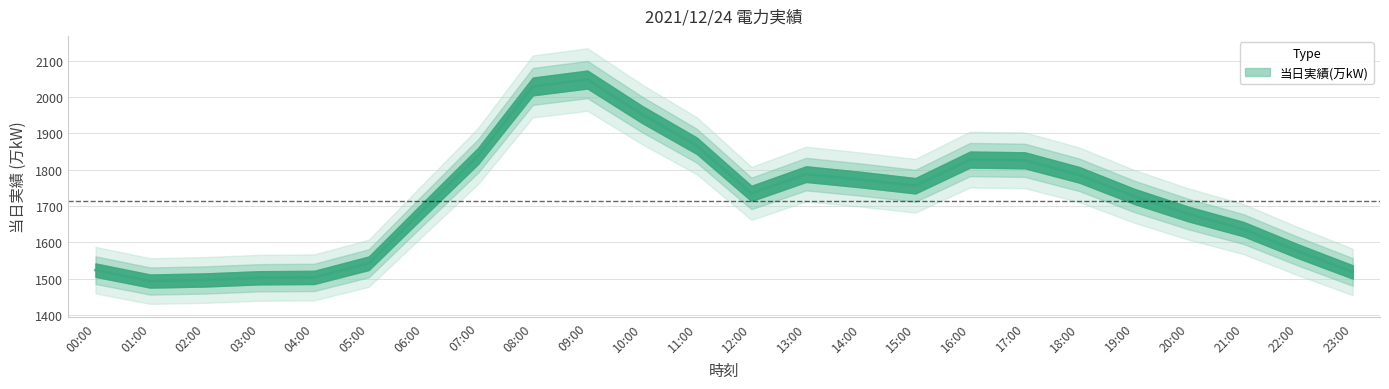

Between 17:00 and 18:00, which is larger?

17:00